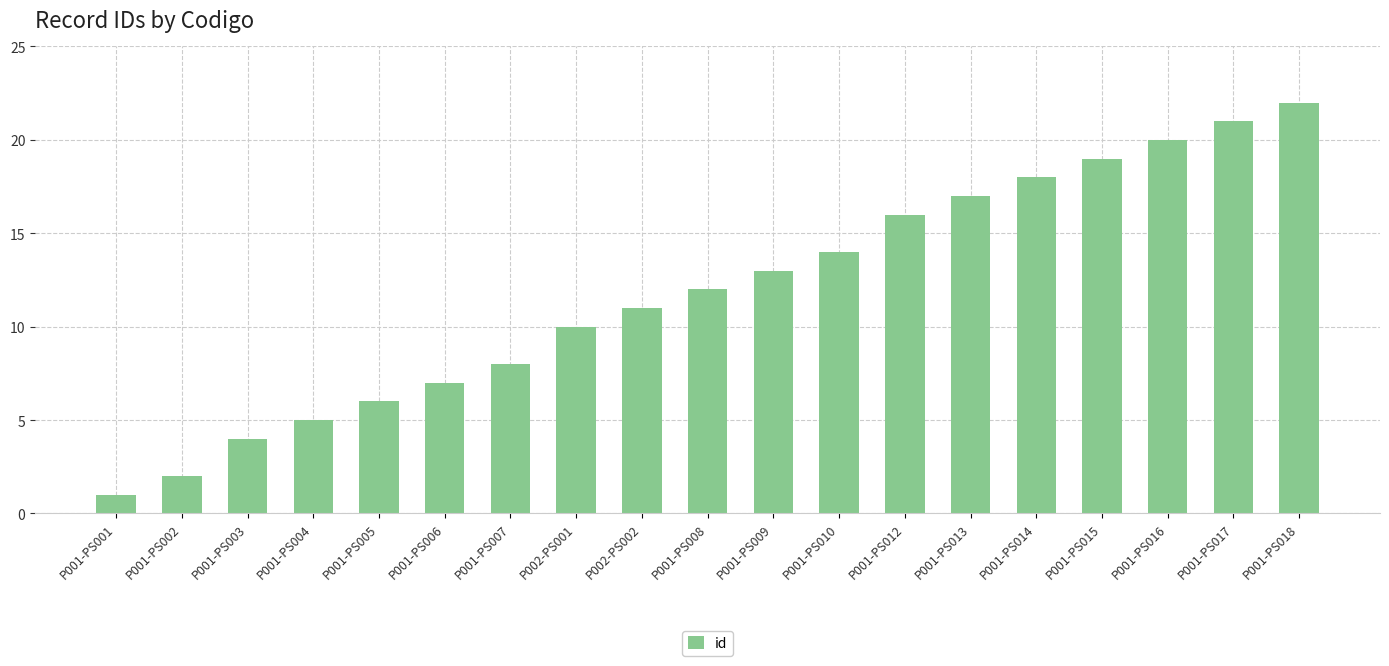

What is the value of the 11th bar from the left?

13